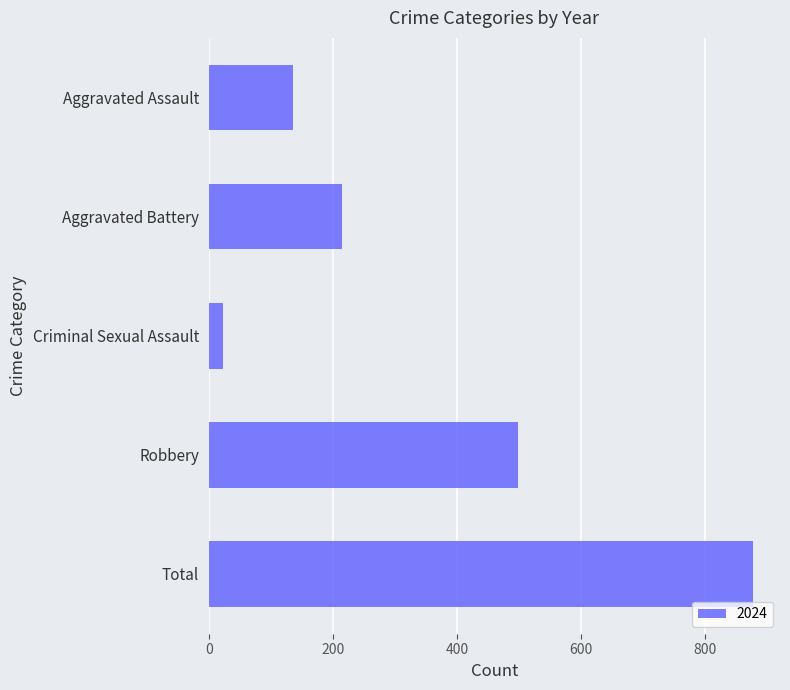

What is the difference between the values at Criminal Sexual Assault and Aggravated Assault?

113